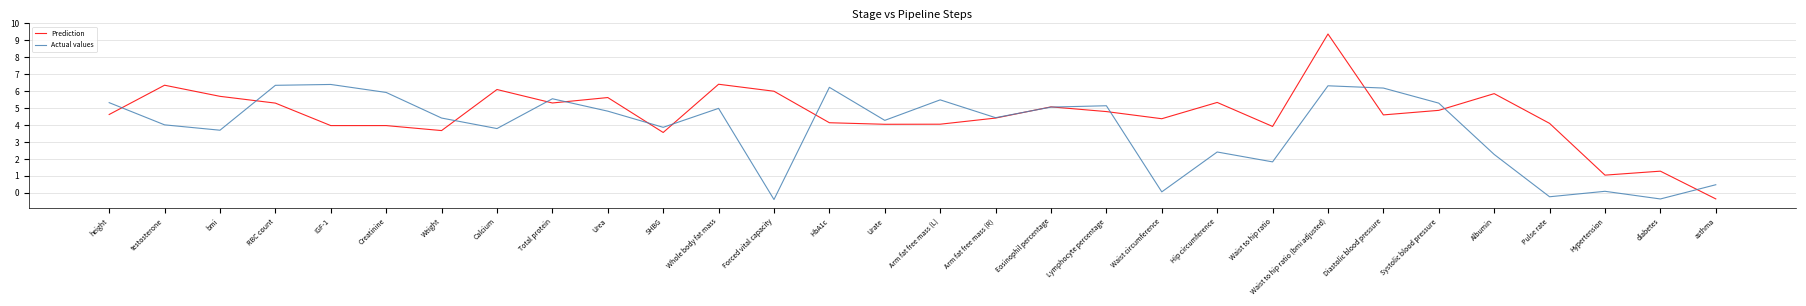

What position from the right is Pulse rate?

4